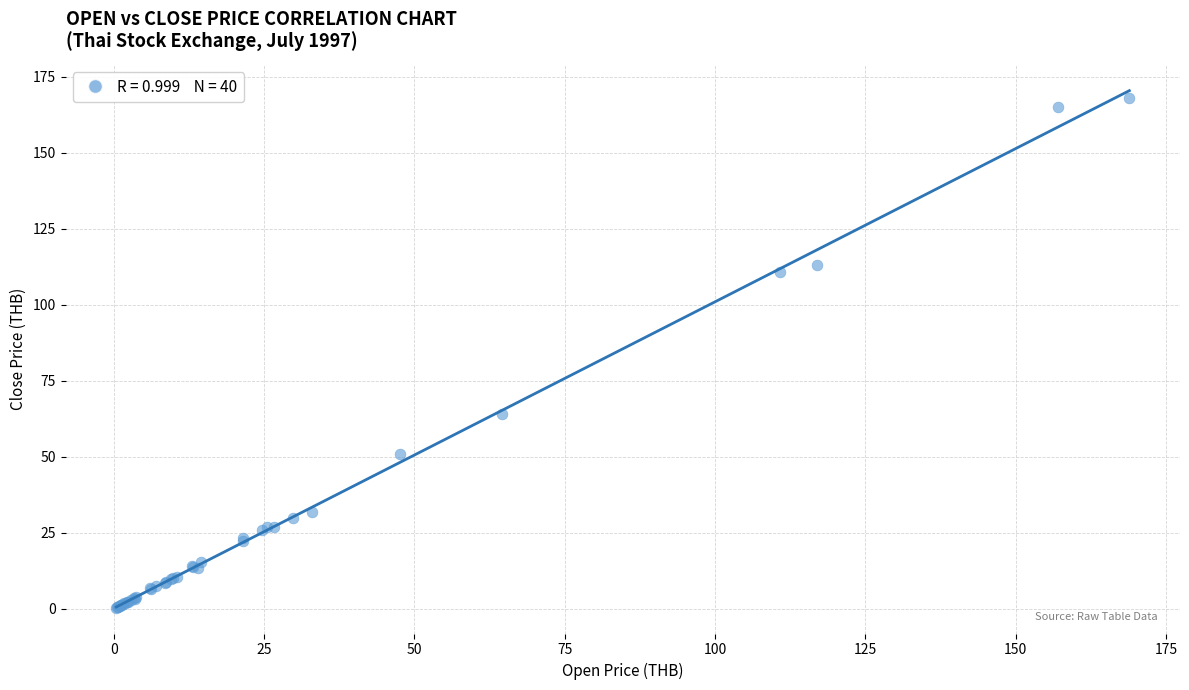

What Y value in the scatter plot is closest to 84?

64.0